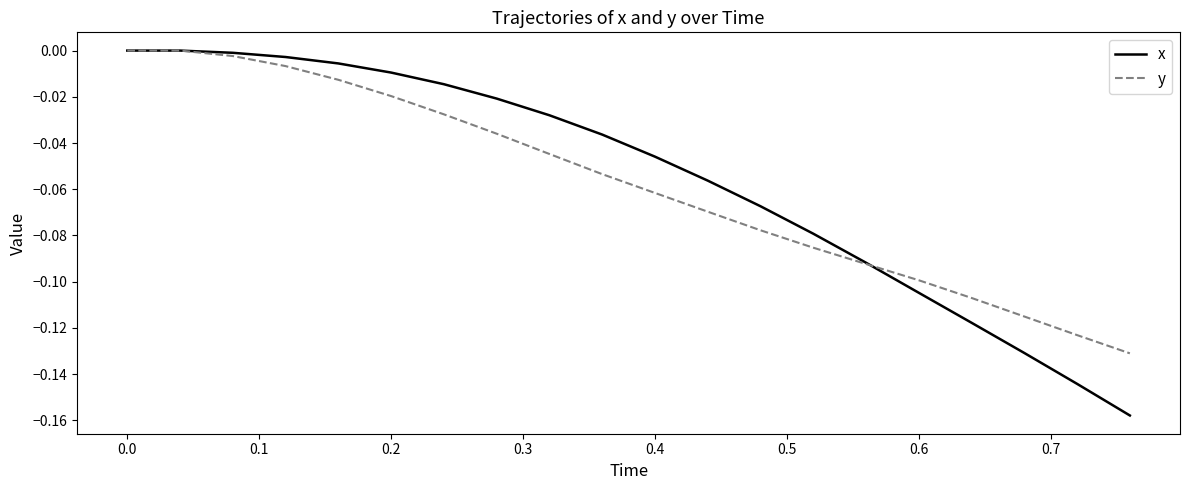

Which series has the widest spread of values?

x